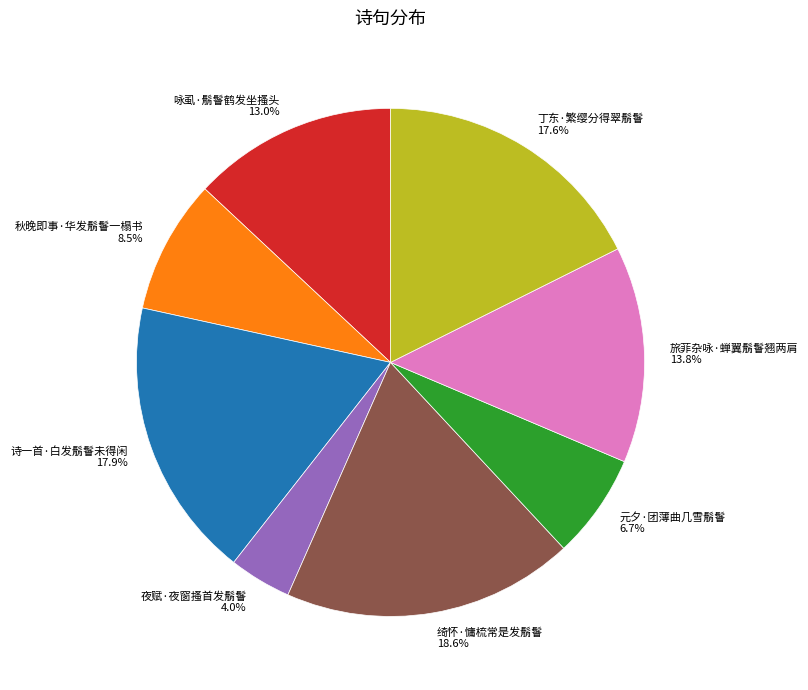

Is 夜赋·夜窗搔首发鬅鬙 the majority of the pie?

No